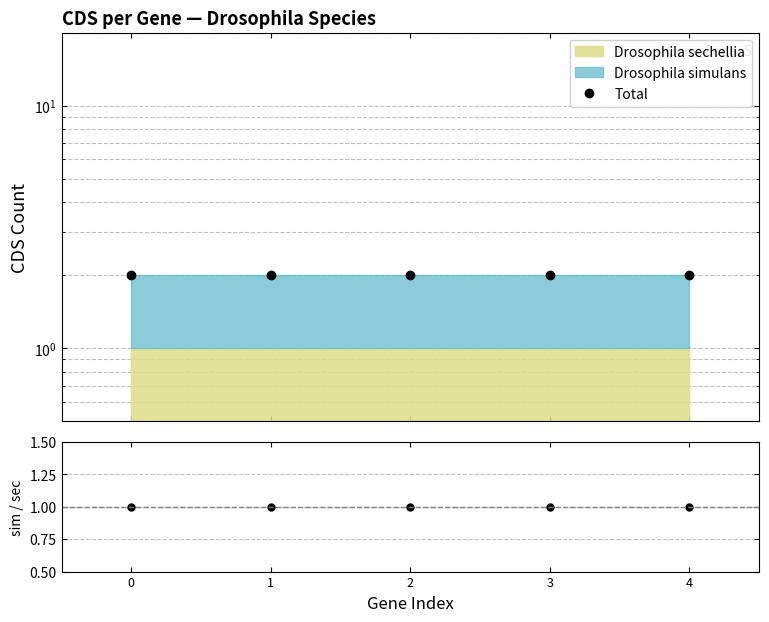

The simulans / sechellia series shows 1 at 4. True or false?

True